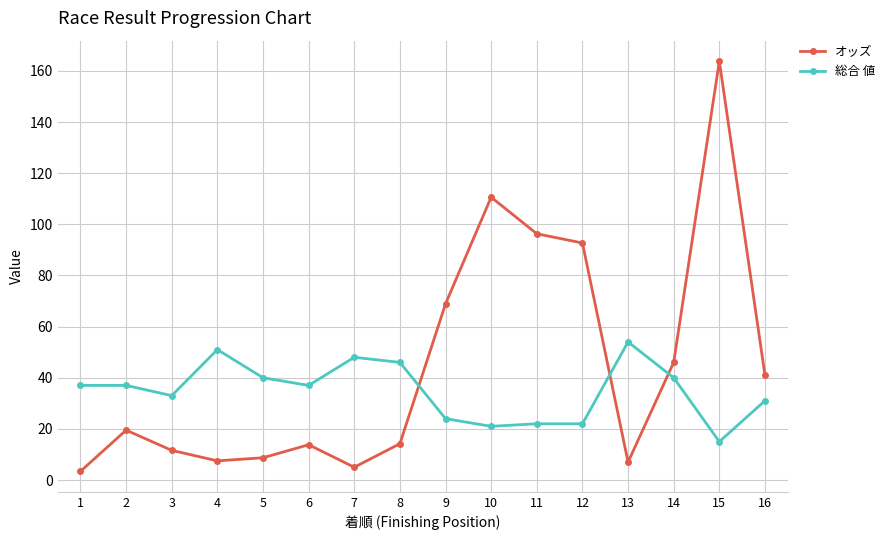

Between which two adjacent categories do 総合 値 and オッズ first intersect?

8 and 9